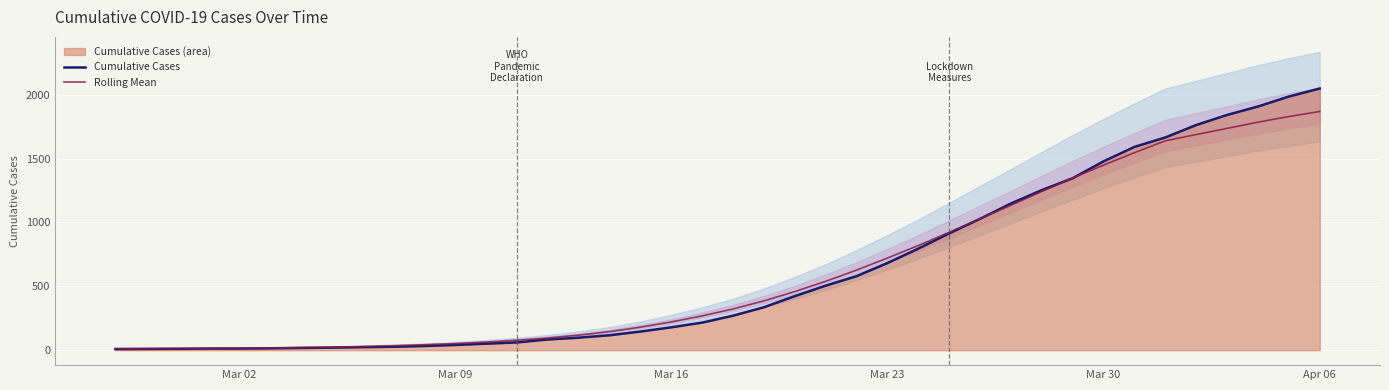

What is the highest value of the Rolling Mean series?

1868.0